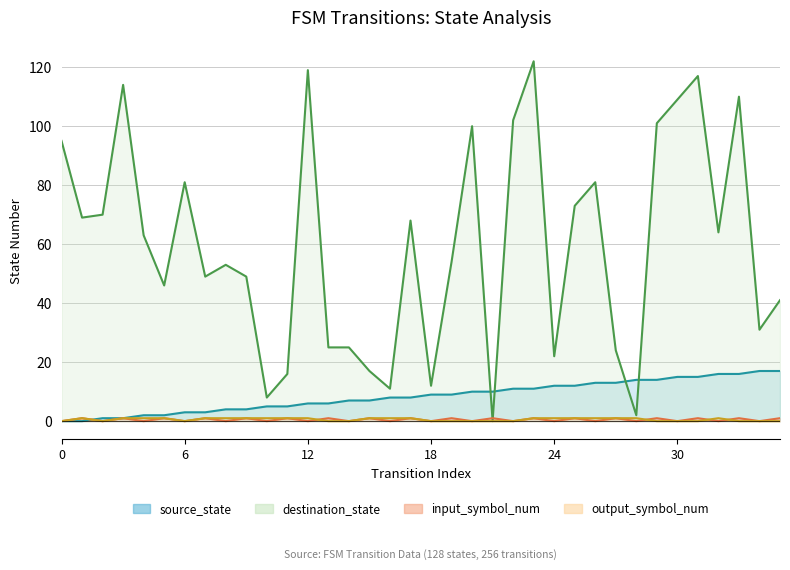

At which category does input_symbol_num reach its first local peak?

1